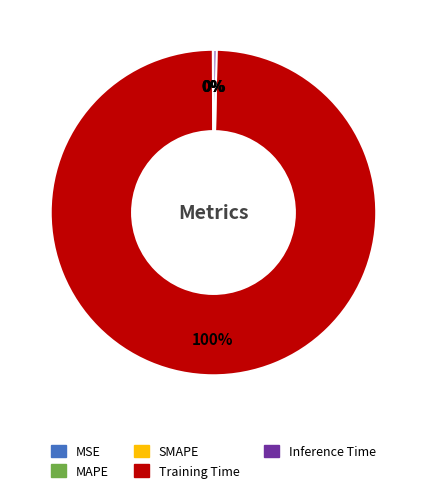

To the nearest percent, what is the average slice percentage?

20%